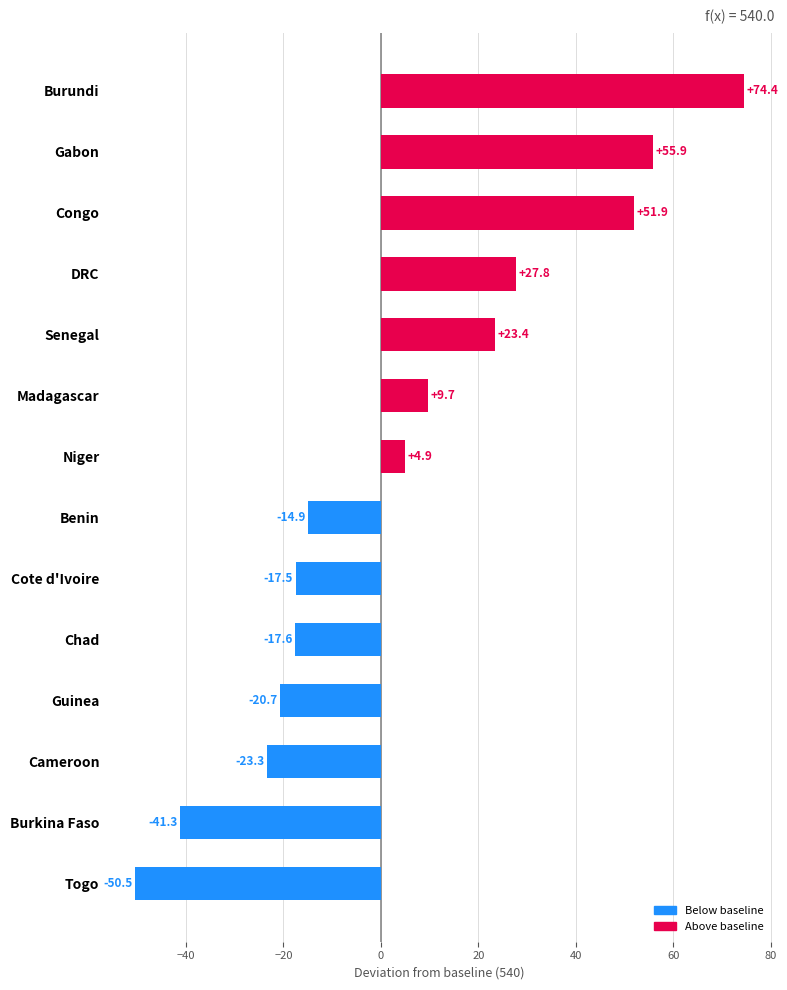

Which label corresponds to the largest value in the chart?

Burundi